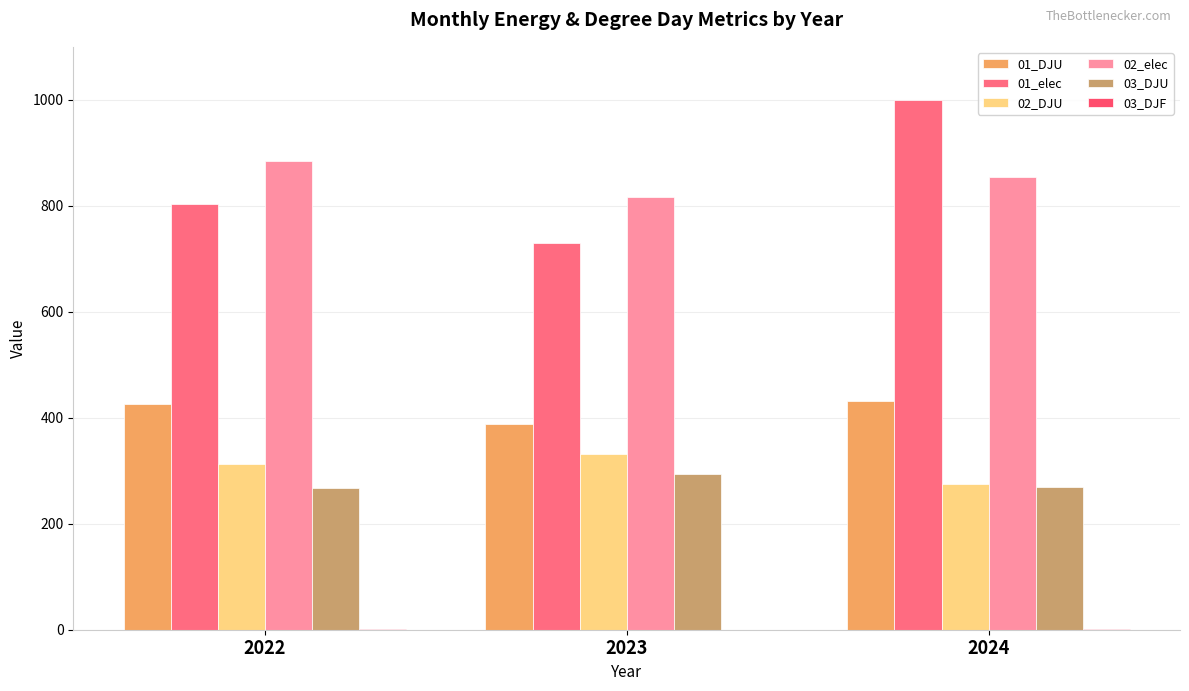

Are the bars horizontal?

No